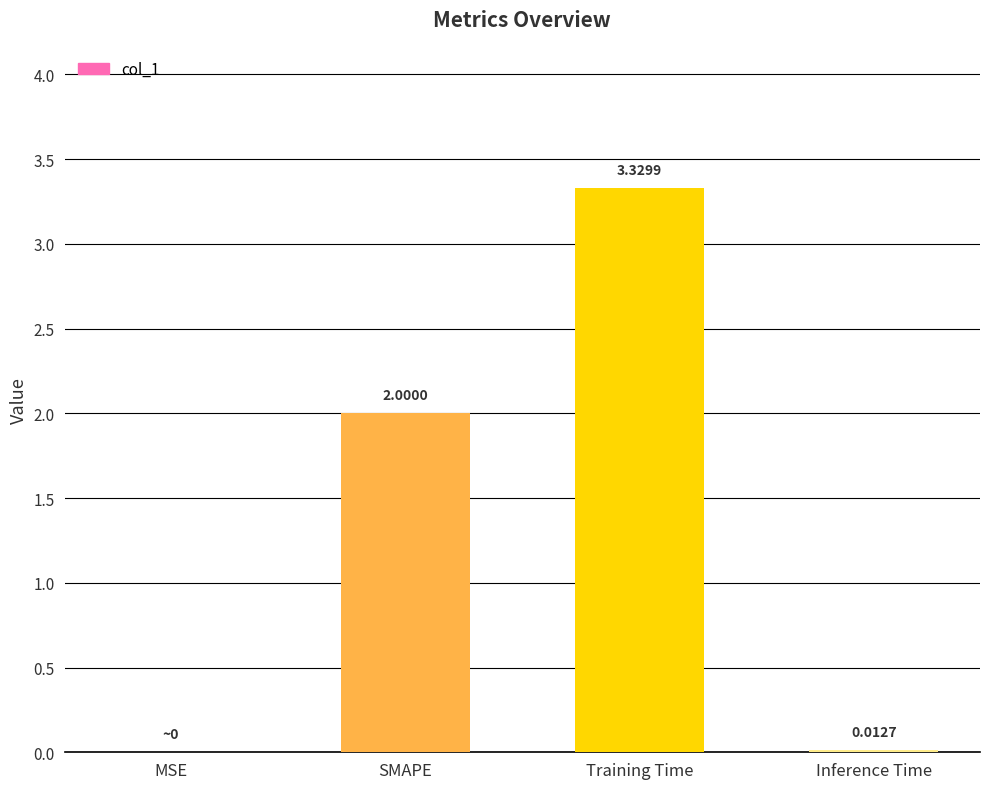

Reading left to right, extract all data points from this chart.

MSE=0.0	SMAPE=2.0	Training Time=3.3	Inference Time=0.0